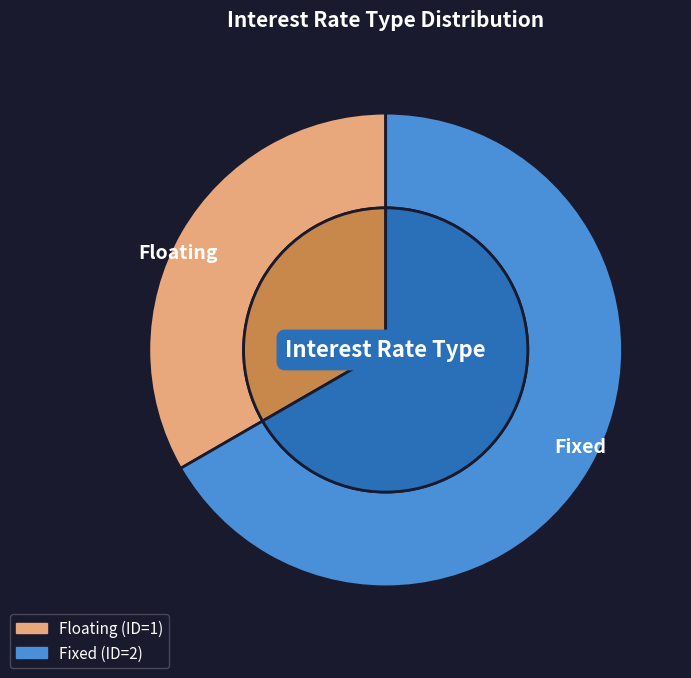

Does any single category account for the majority?

Yes